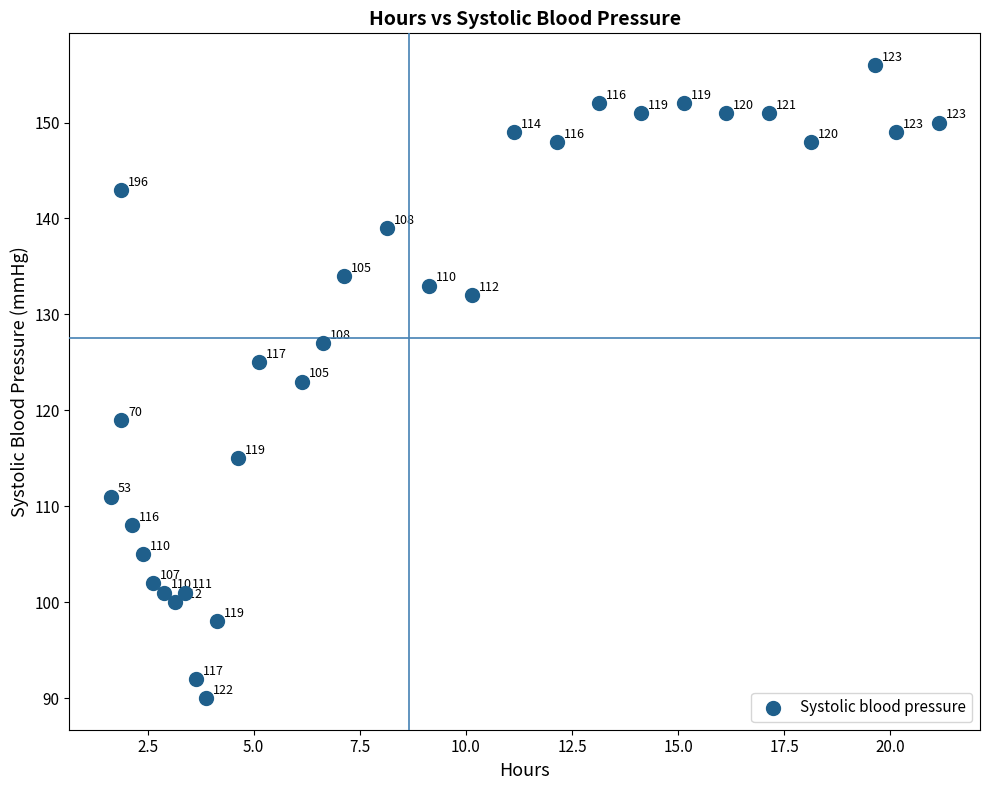

What Y value in the scatter plot is closest to 123?

123